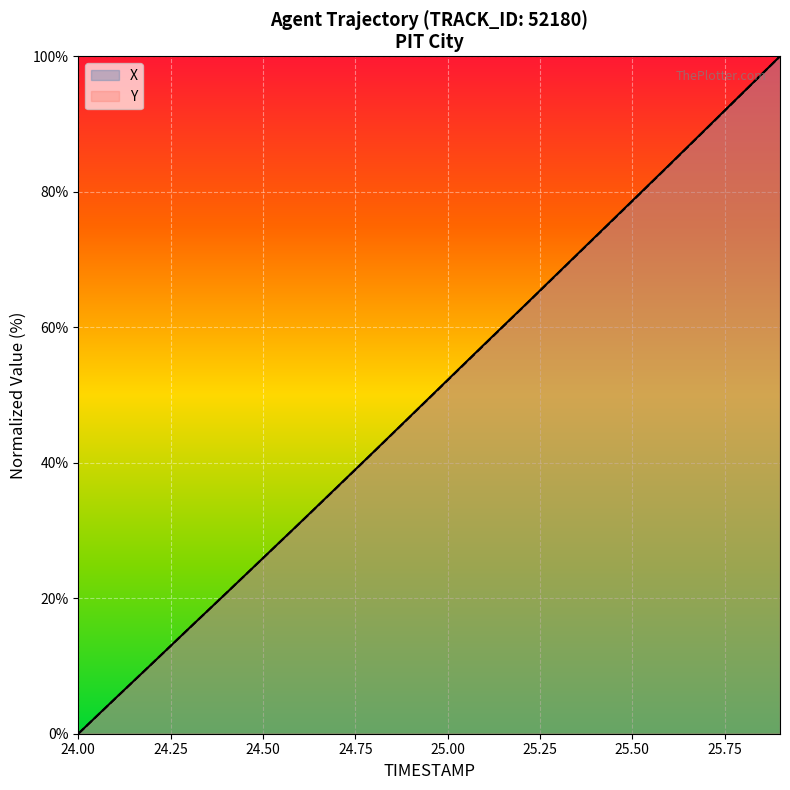

What is the total value across all series at 25.6?

167.9